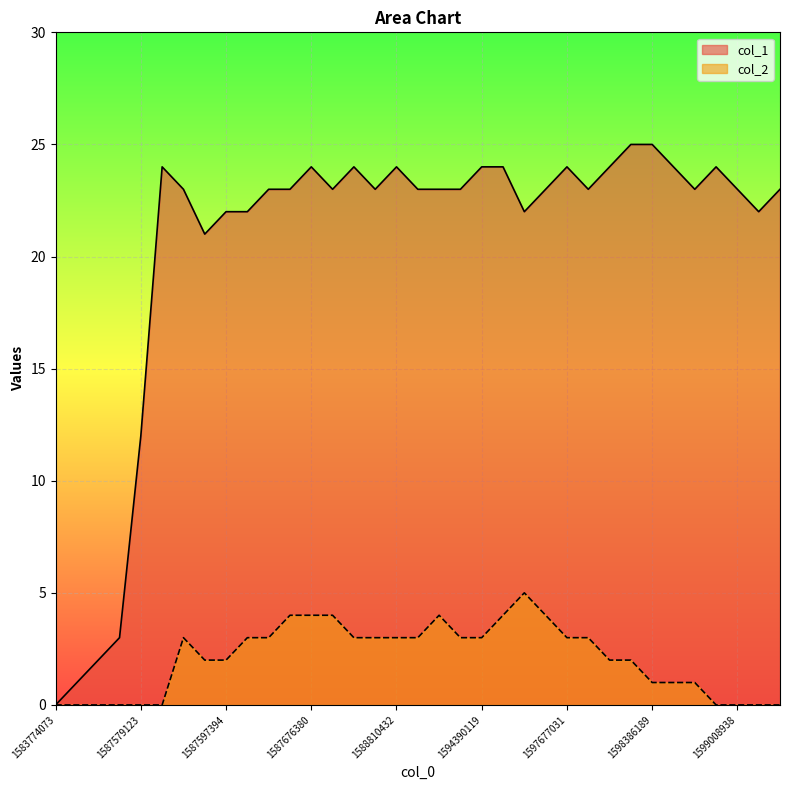

Where is col_2 nearest to the value 2?

1587589988